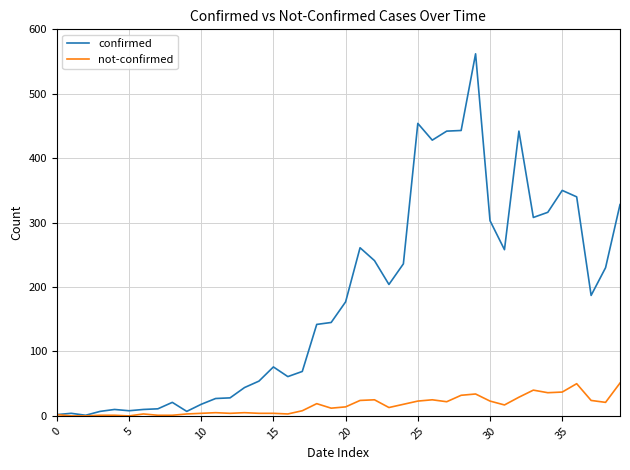

Which series has the largest total across all categories?

confirmed